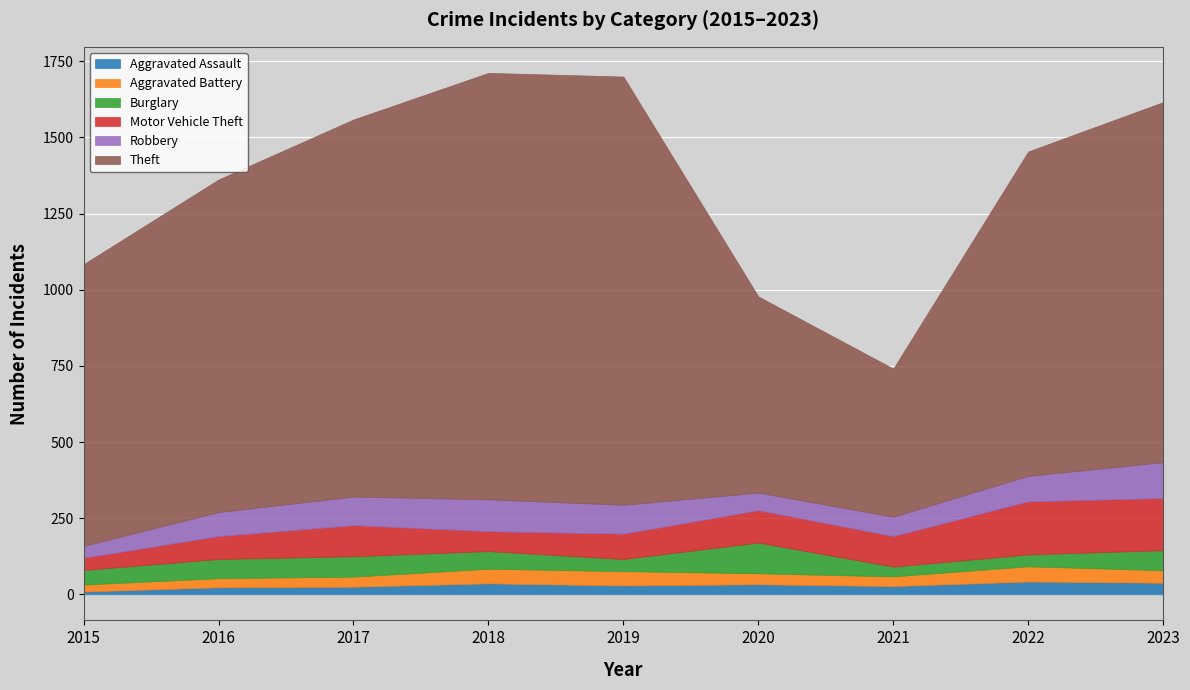

What is the total value across all series at 2016?

1362